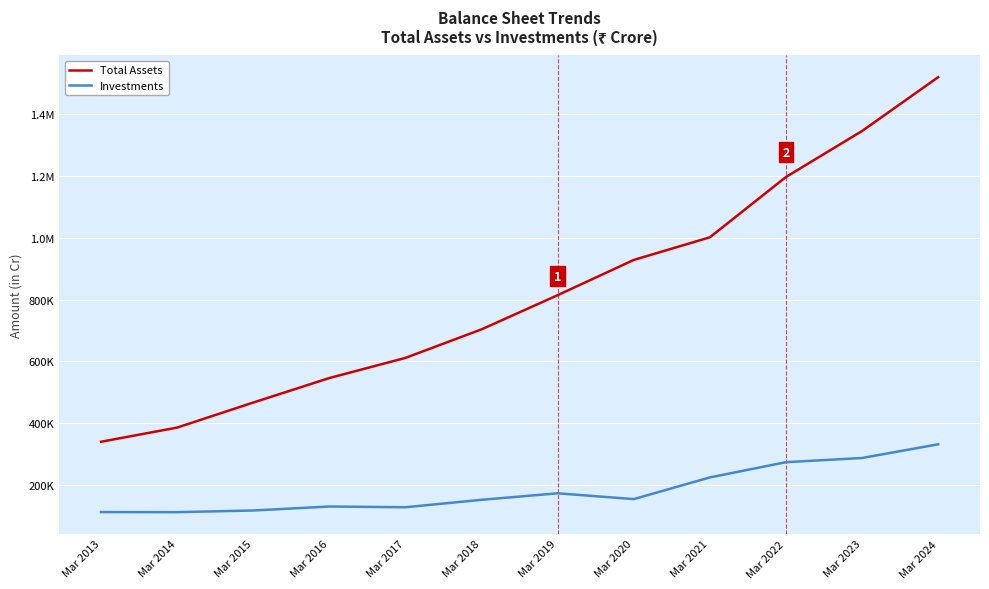

Is the value of Investments at Mar 2024 greater than the value of Total Assets at Mar 2024?

No